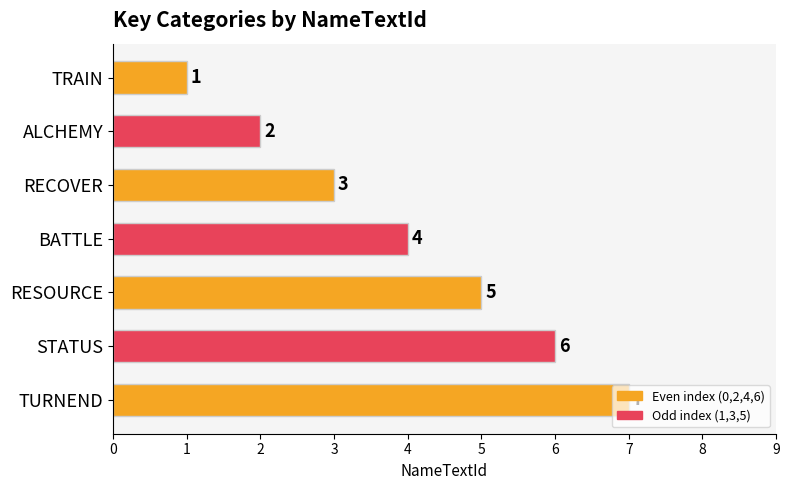

The value at BATTLE is 2. True or false?

False